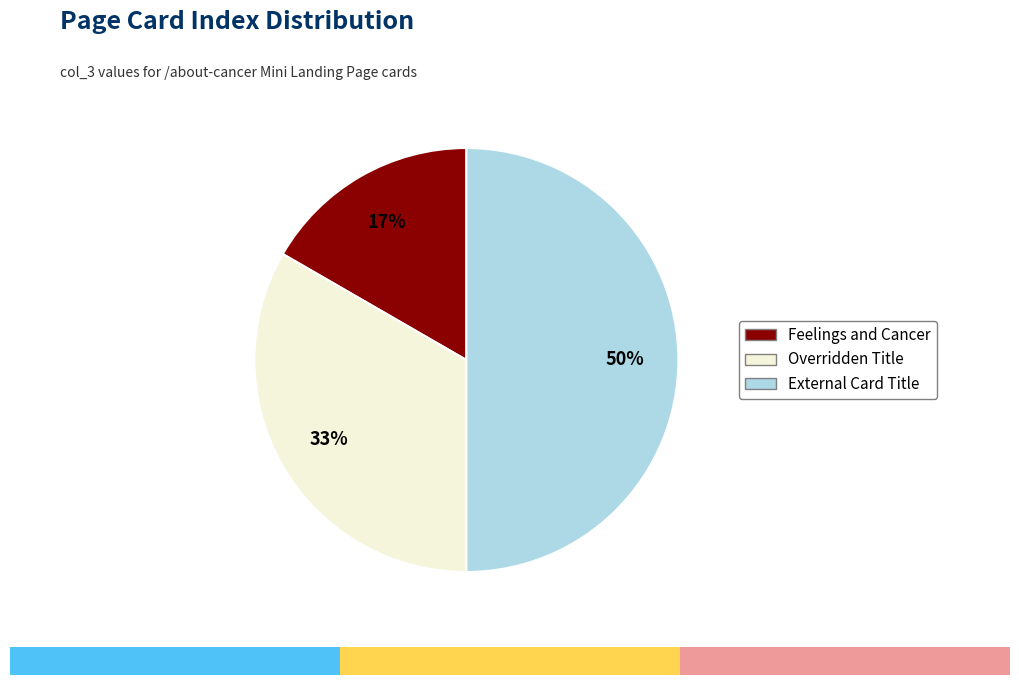

To the nearest percent, what percentage of the pie is Overridden Title?

33%